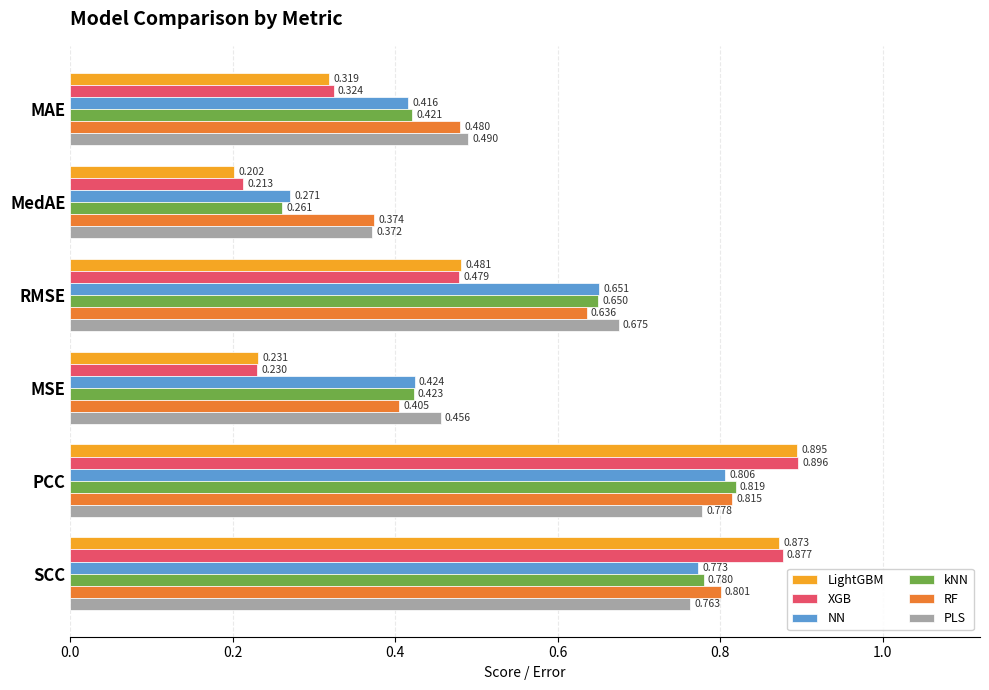

Which label corresponds to the smallest value in the chart?

MedAE